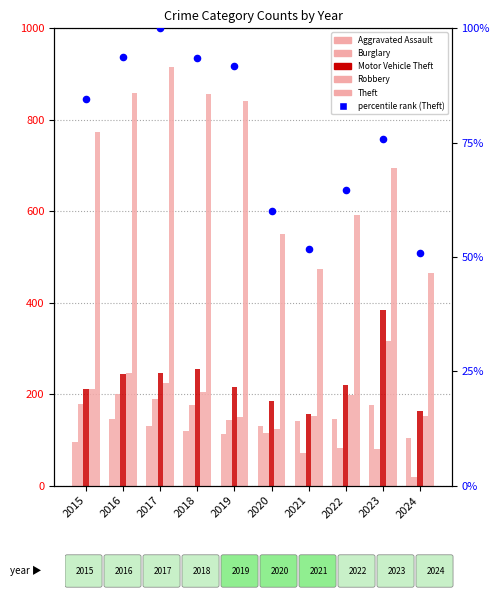

At how many categories does at least one series exceed 337?

10